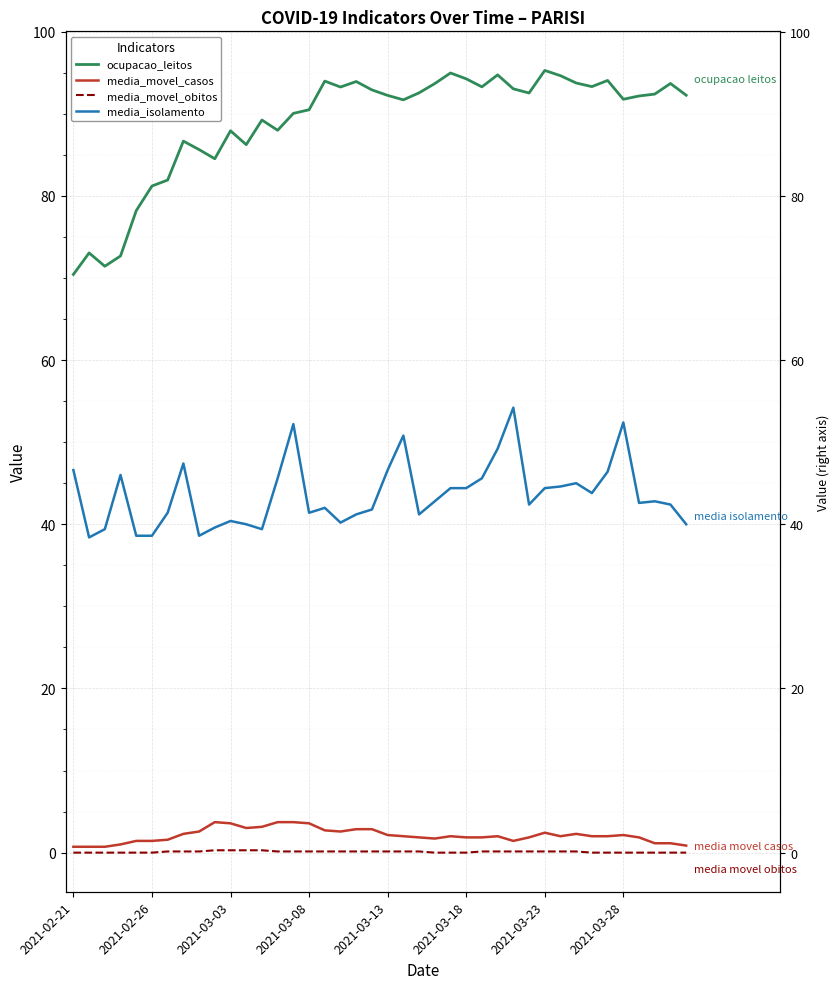

How many categories are shown in the chart?

40